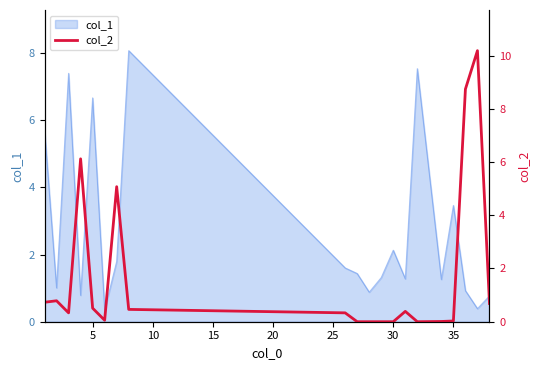

What is the highest value of the col_1 series?

8.1